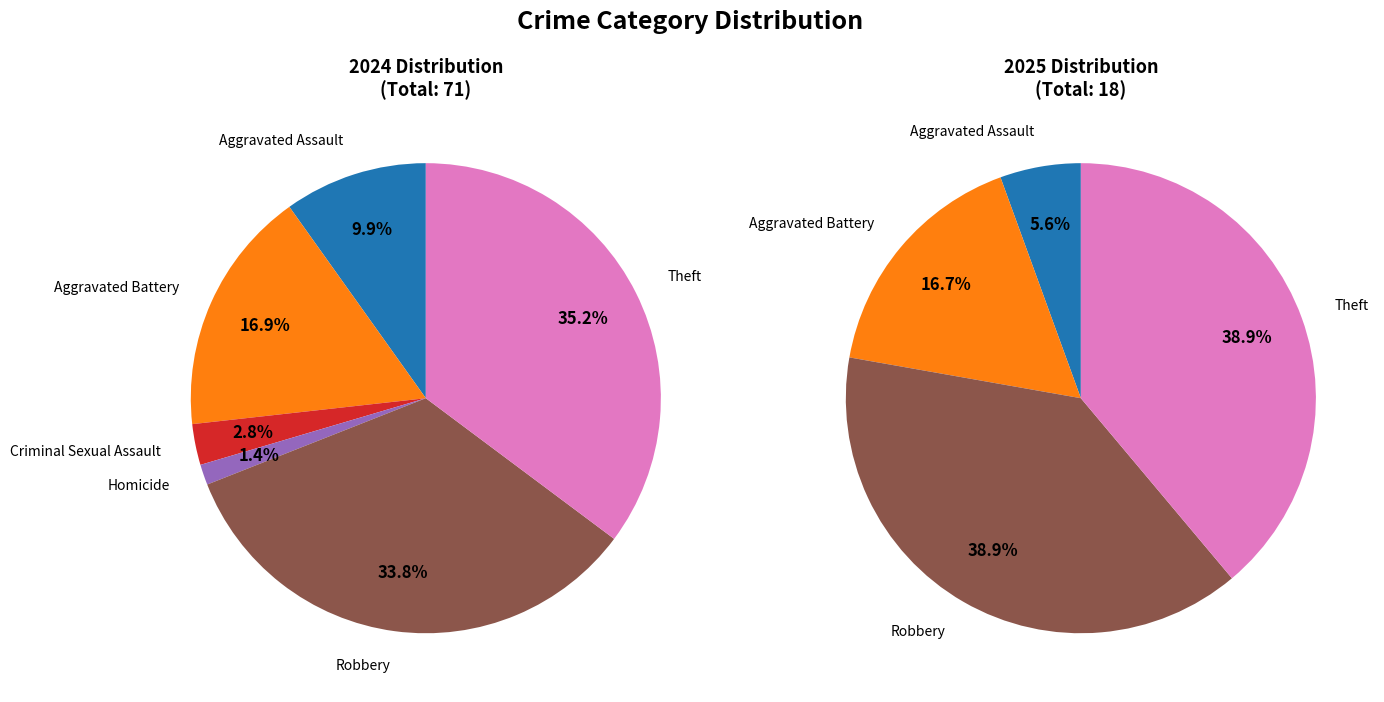

True or false: Arson accounts for 1% of the total.

False